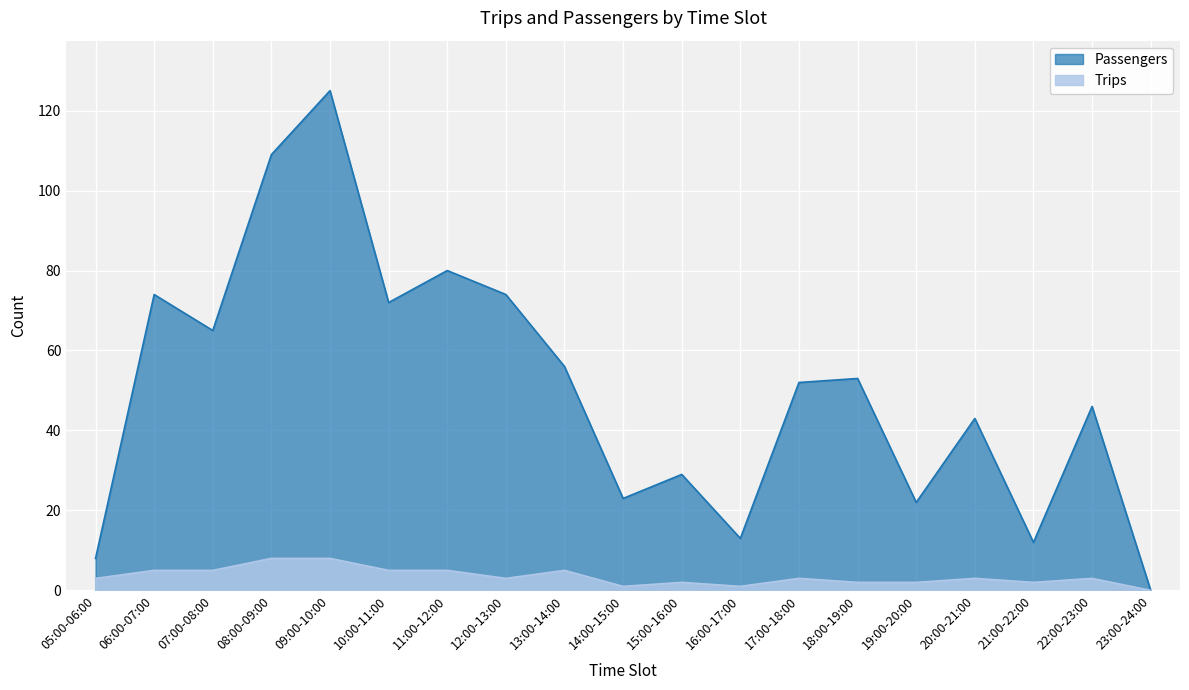

In Trips, how many points are lower than both neighbors (excluding endpoints)?

4